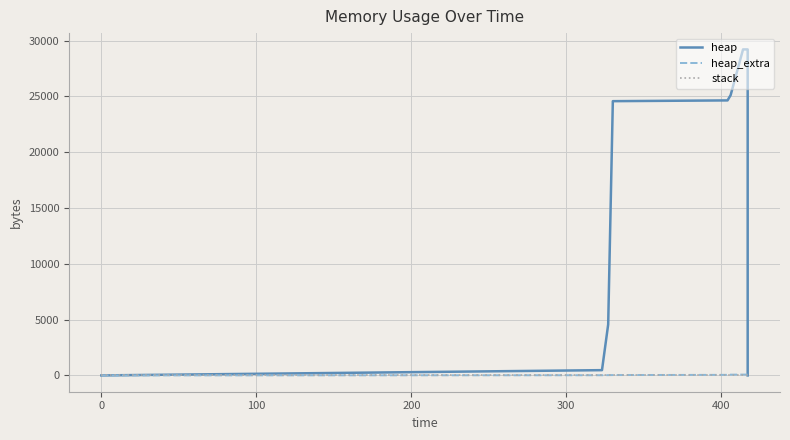

True or false: heap and heap_extra intersect in this chart.

False